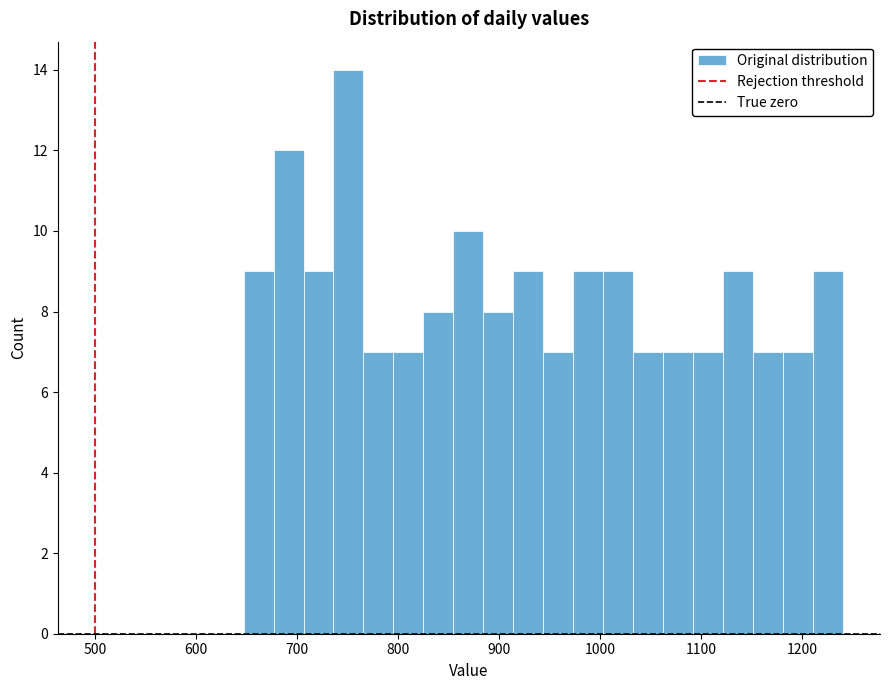

Around what value on the x-axis is the tallest bar? Give the approximate position of its centre, as read against the axis.

750